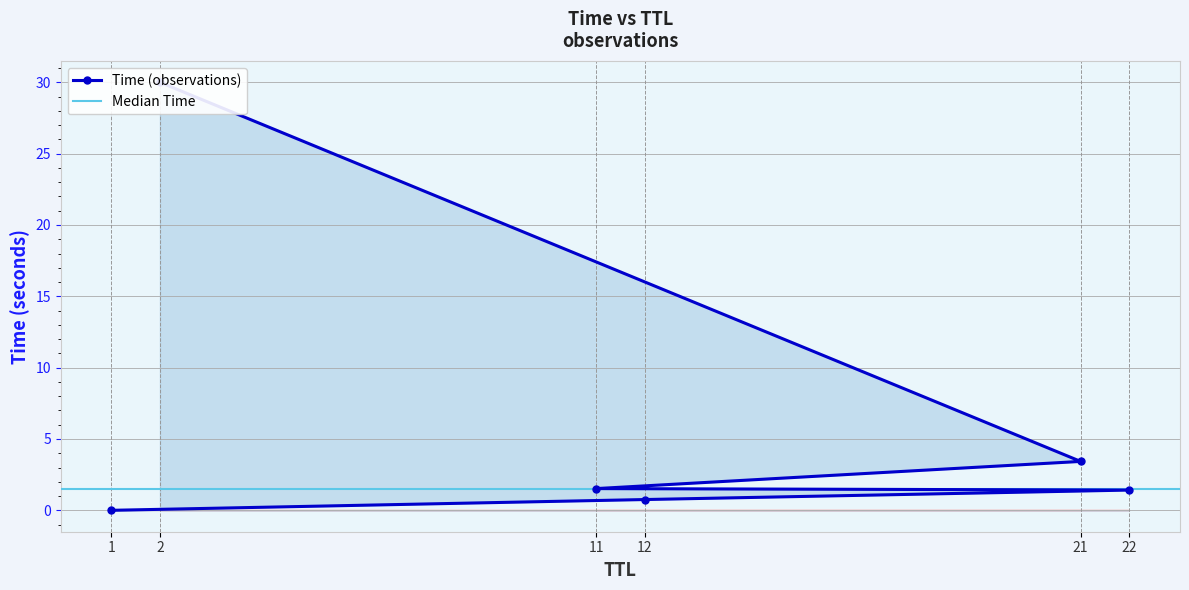

The value at 22 is 1.4. True or false?

True